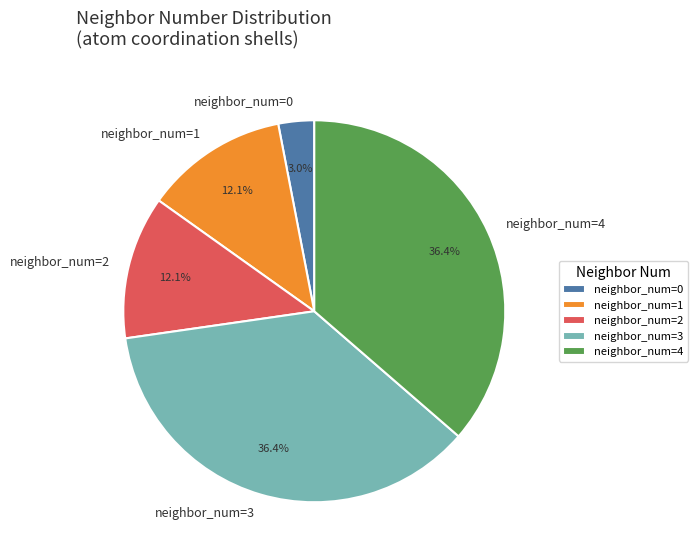

To the nearest percent, what is the average slice percentage?

20%